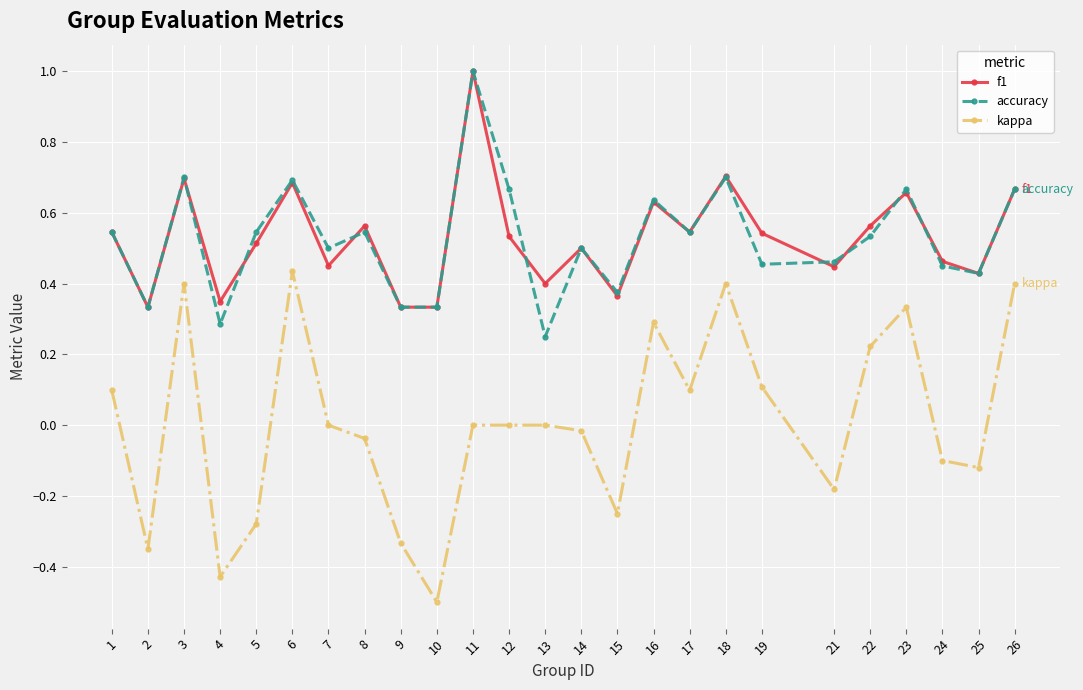

True or false: accuracy has more than 1 points higher than both neighbors.

True